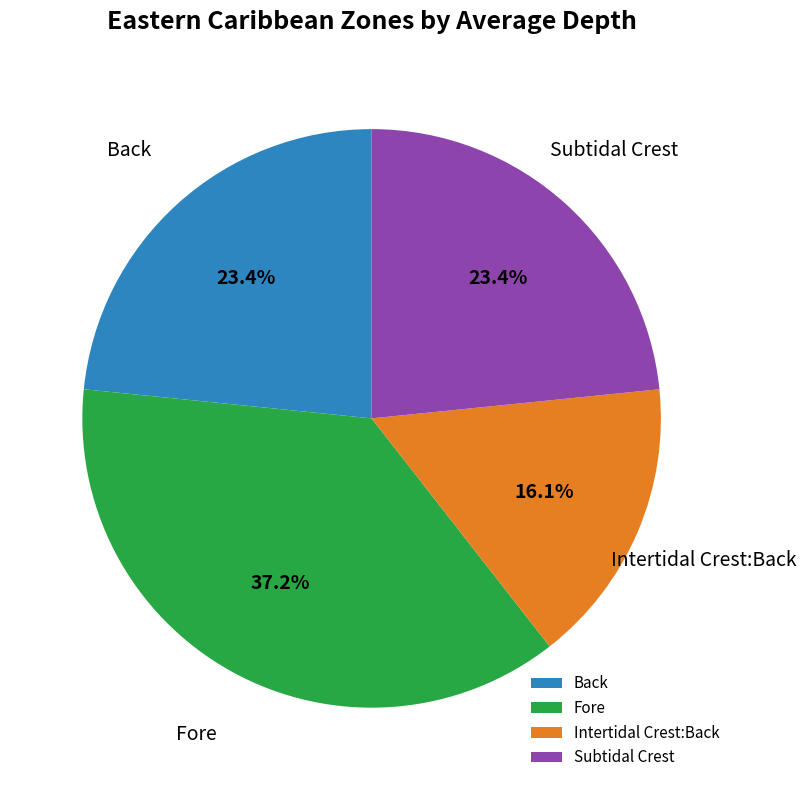

Does any single category account for the majority?

No